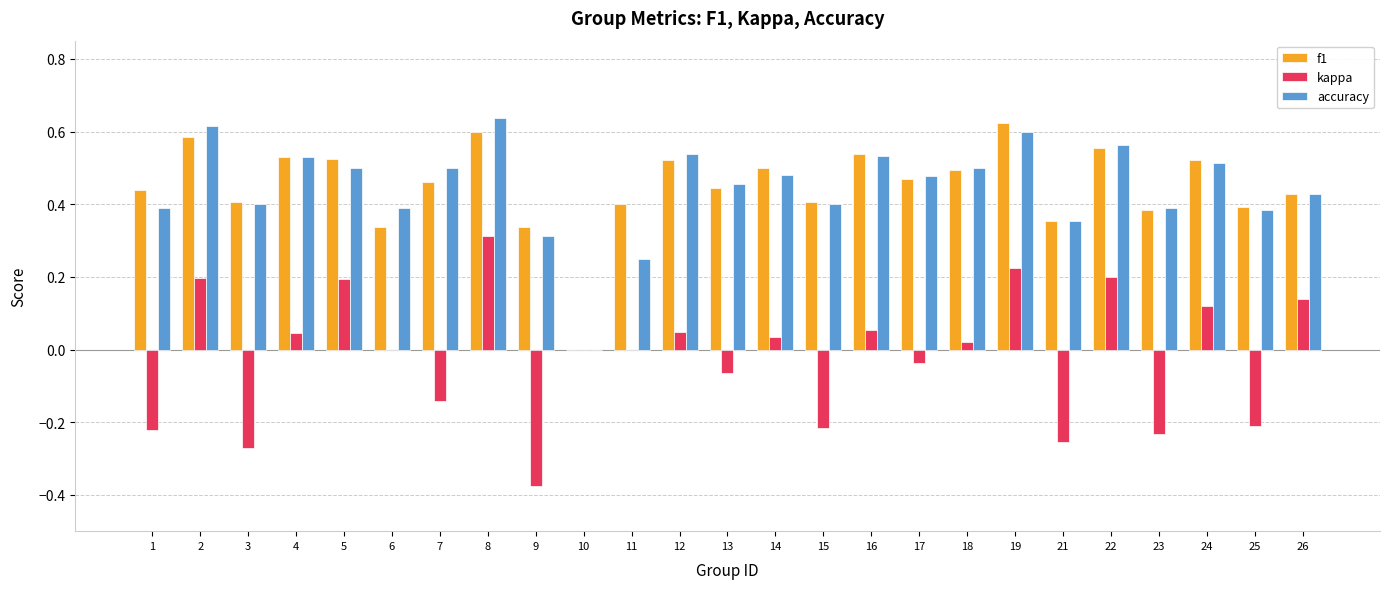

What is the sum of the f1 values at 6 and 2?

0.9